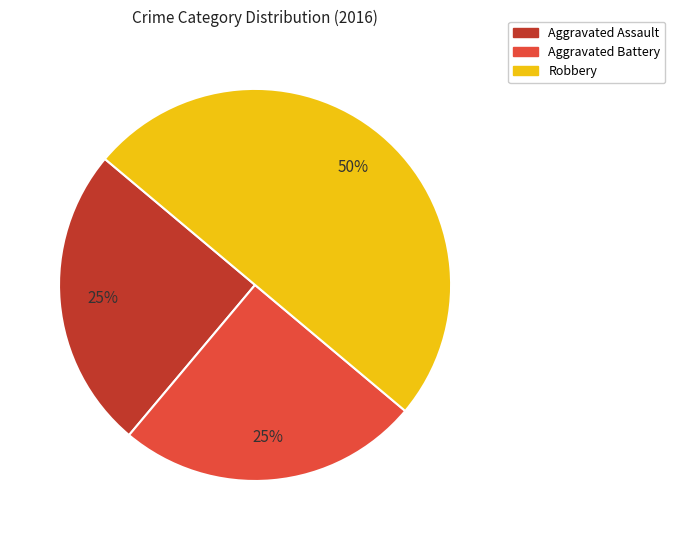

How many slices are in this pie chart?

3